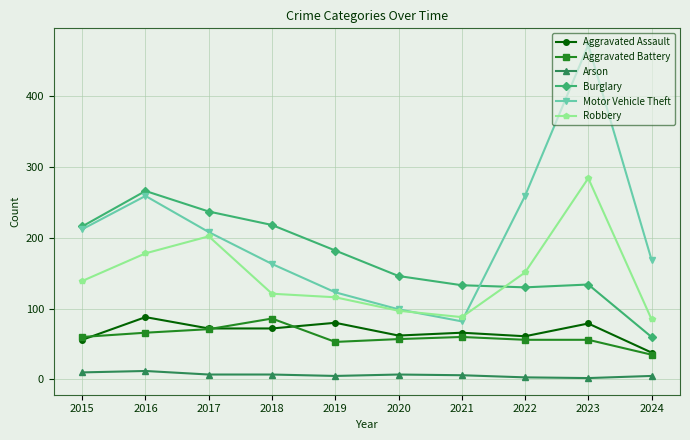

What is the value of the Arson point at the 3rd from the left?

7